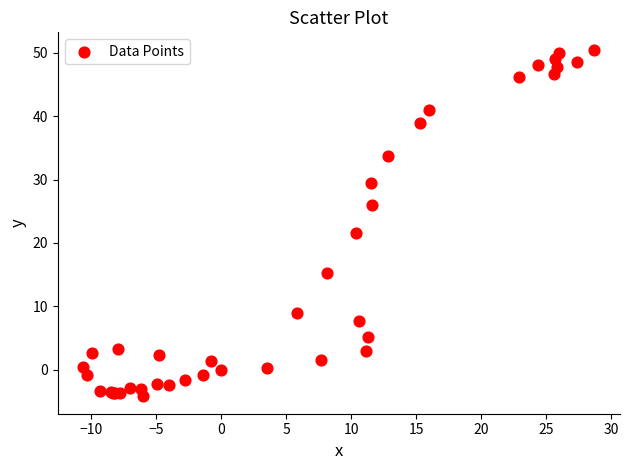

What Y value in the scatter plot is closest to 23?

21.6